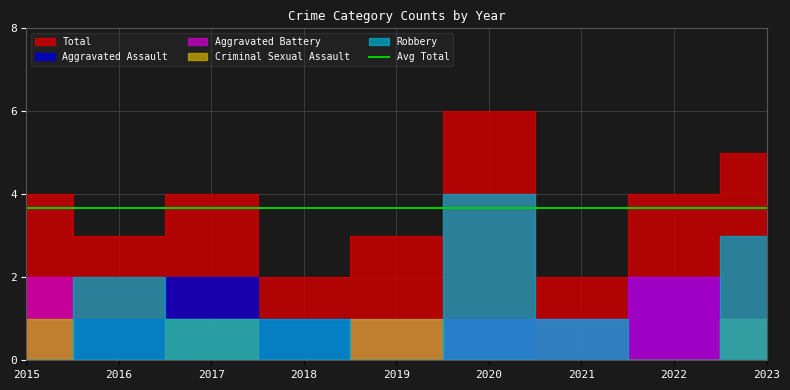

Count the Total values in the range 3 to 4.

5